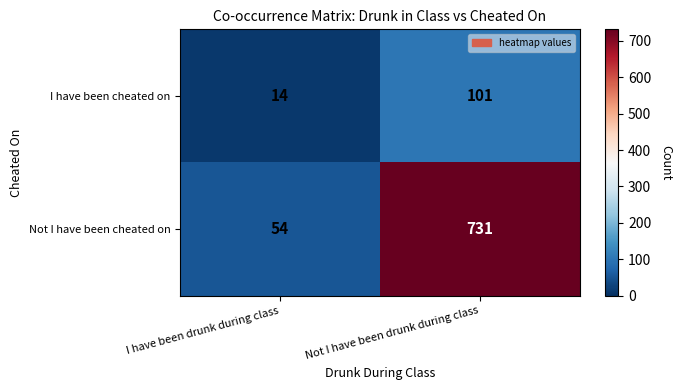

Read the I have been cheated on value at I have been drunk during class, to the nearest 5.

15